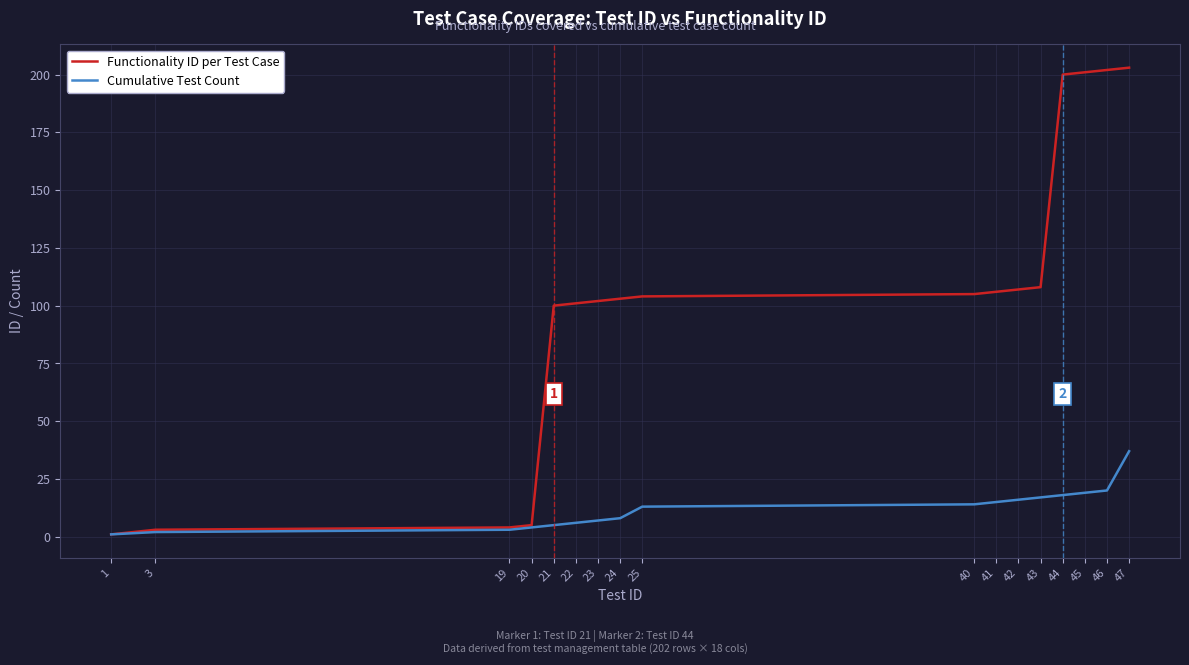

What is the greatest value displayed?

203